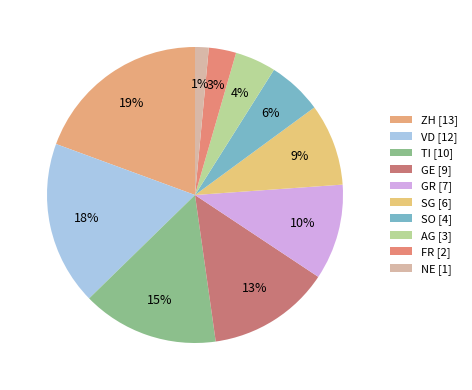

Count the number of slices in the pie.

10